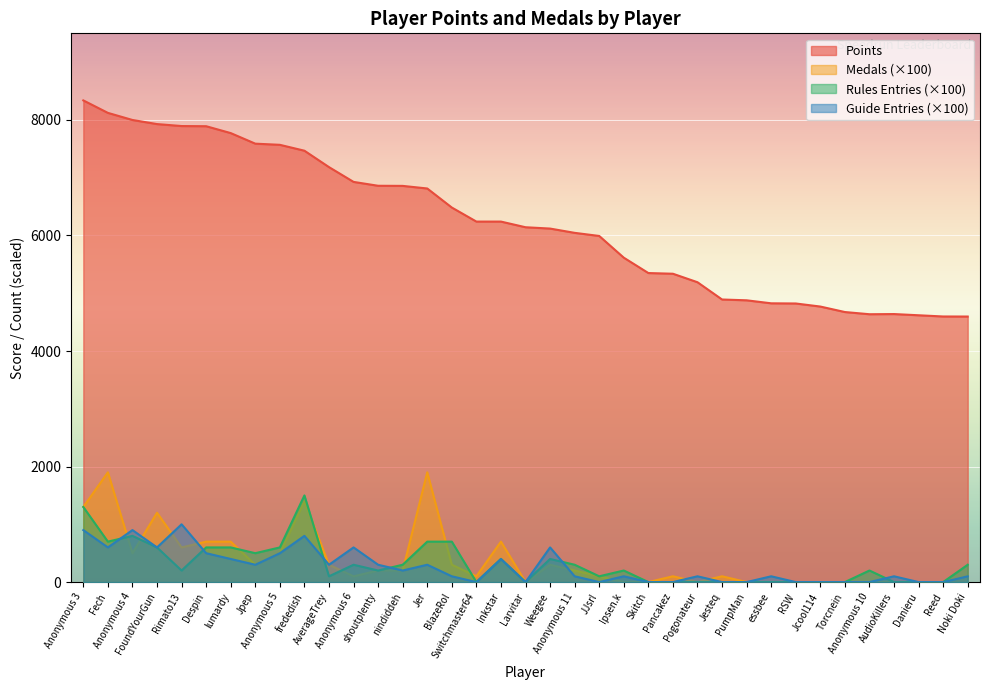

Which series has the largest total across all categories?

Points